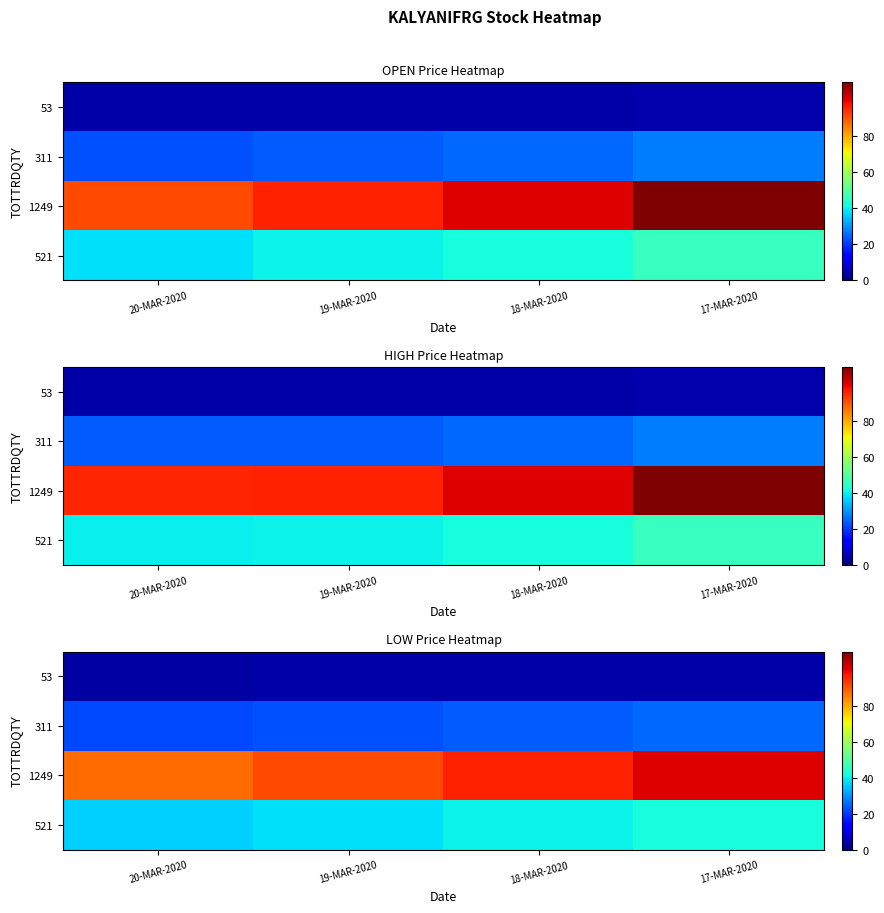

The value of 311 at 17-MAR-2020 is 25.1. True or false?

True